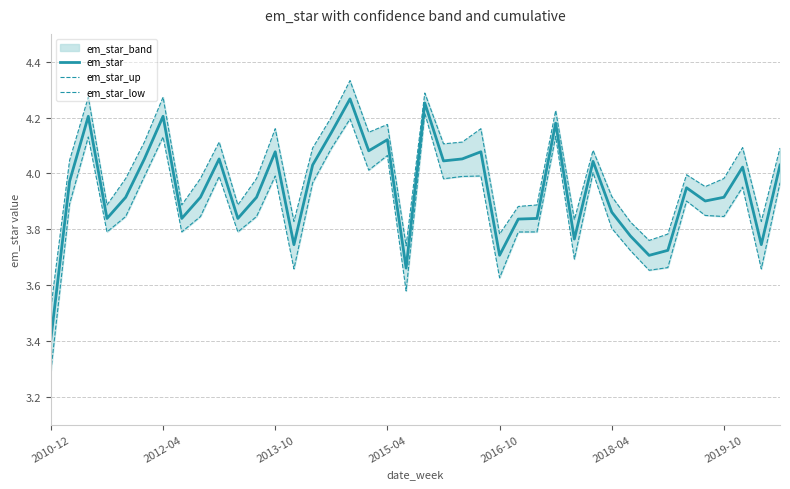

True or false: em_star_low has a value of 2.1 at 26.

False